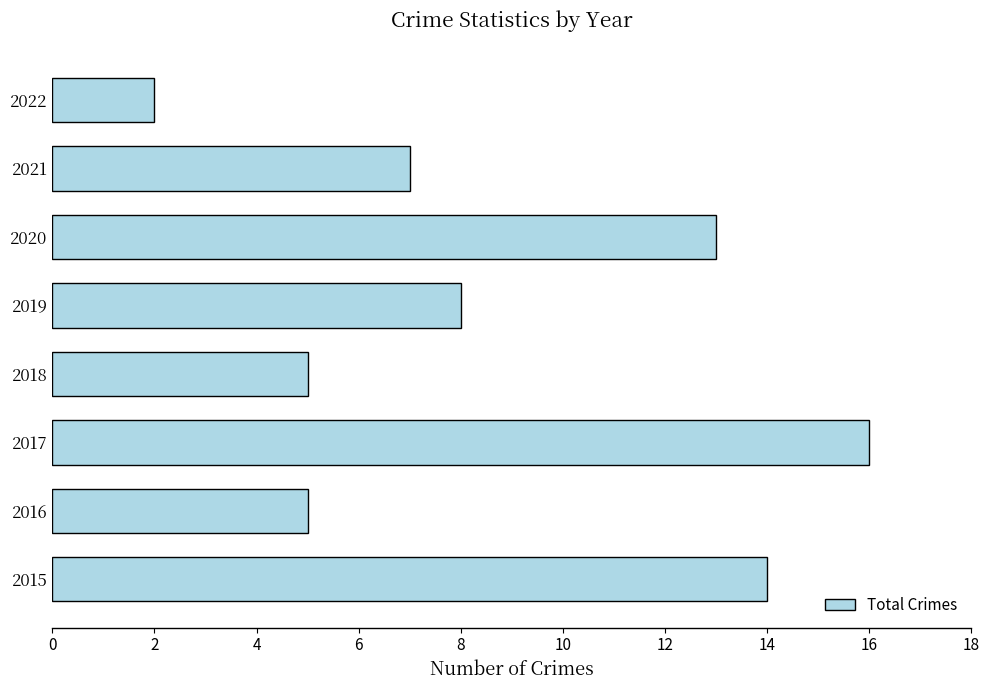

What is the sum of all values?

70